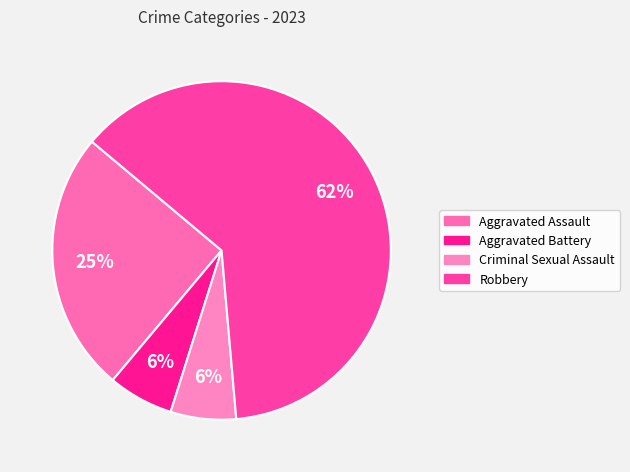

How many slices are in this pie chart?

4